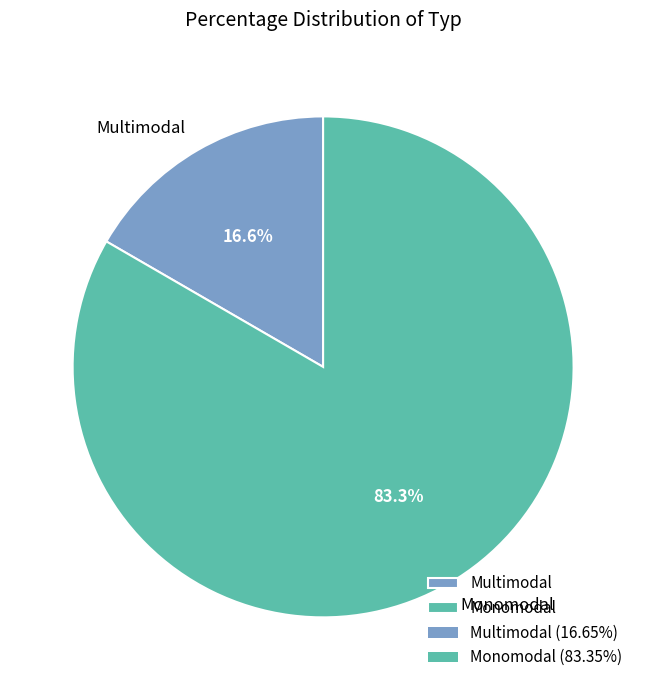

What is the ratio of the value at Monomodal to the value at Multimodal?

5.0